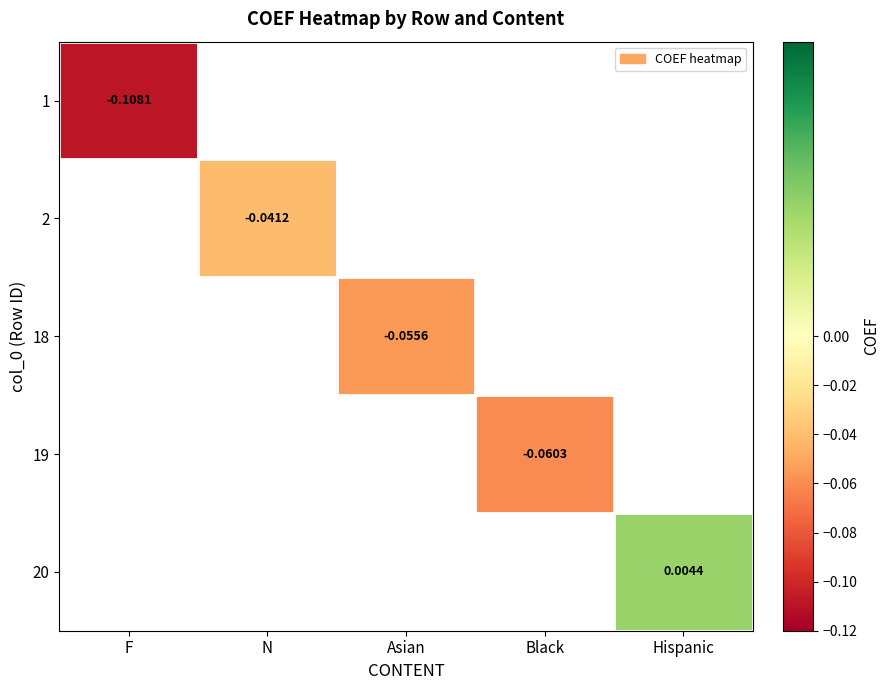

Which has a higher value, Black or Hispanic?

Hispanic